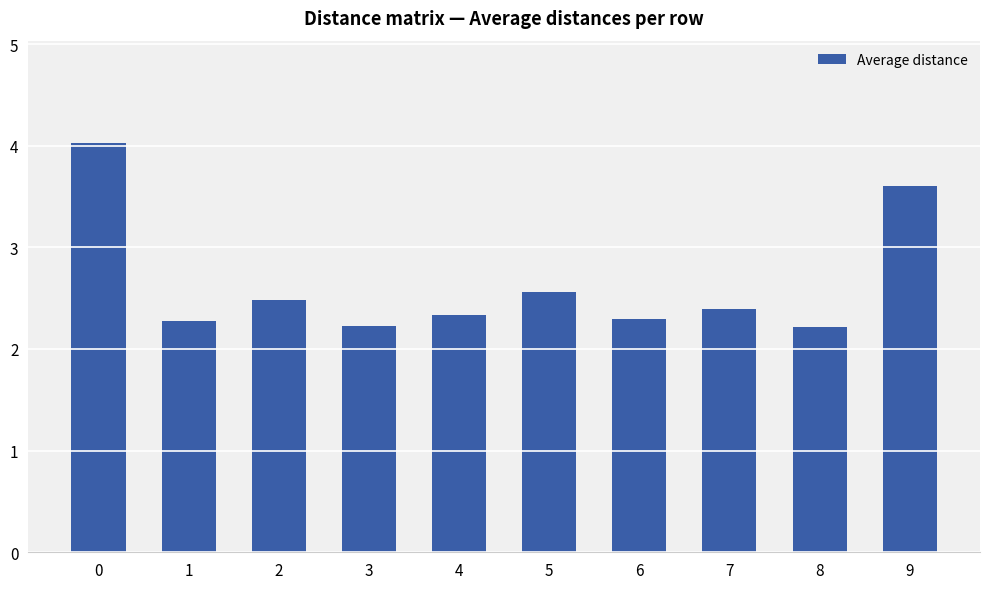

What is the sum of the values at 9 and 5?

6.2